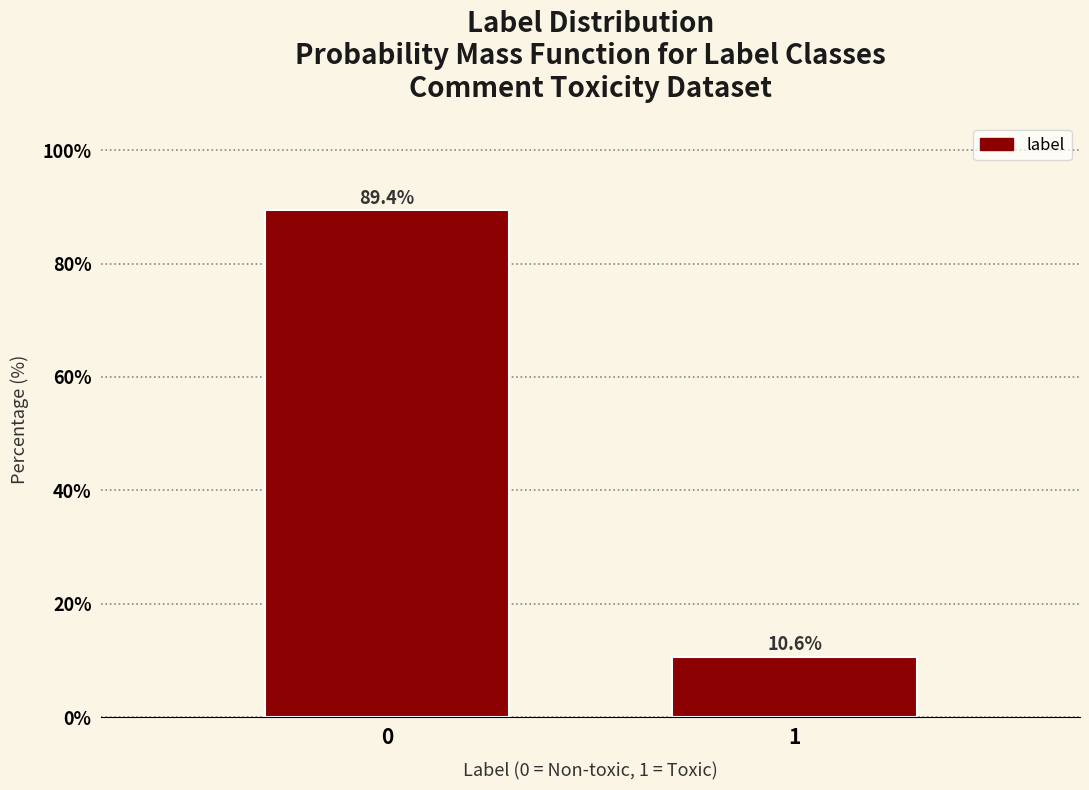

Reading left to right, extract all data points from this chart.

0=89.4	1=10.6